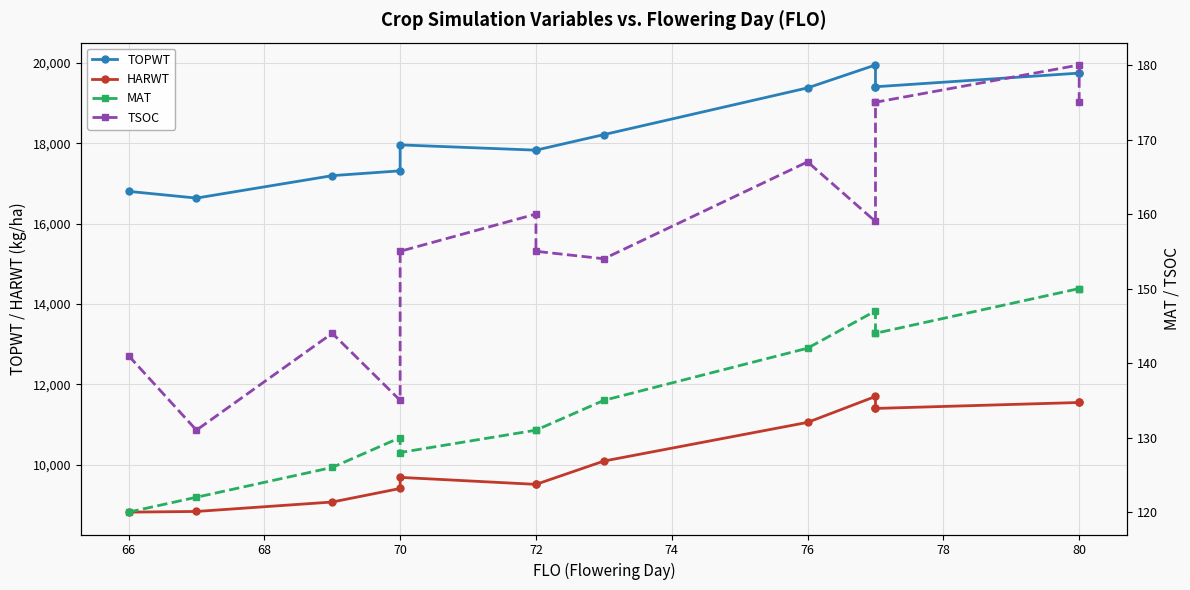

True or false: HARWT has more than 1 points higher than both neighbors.

True